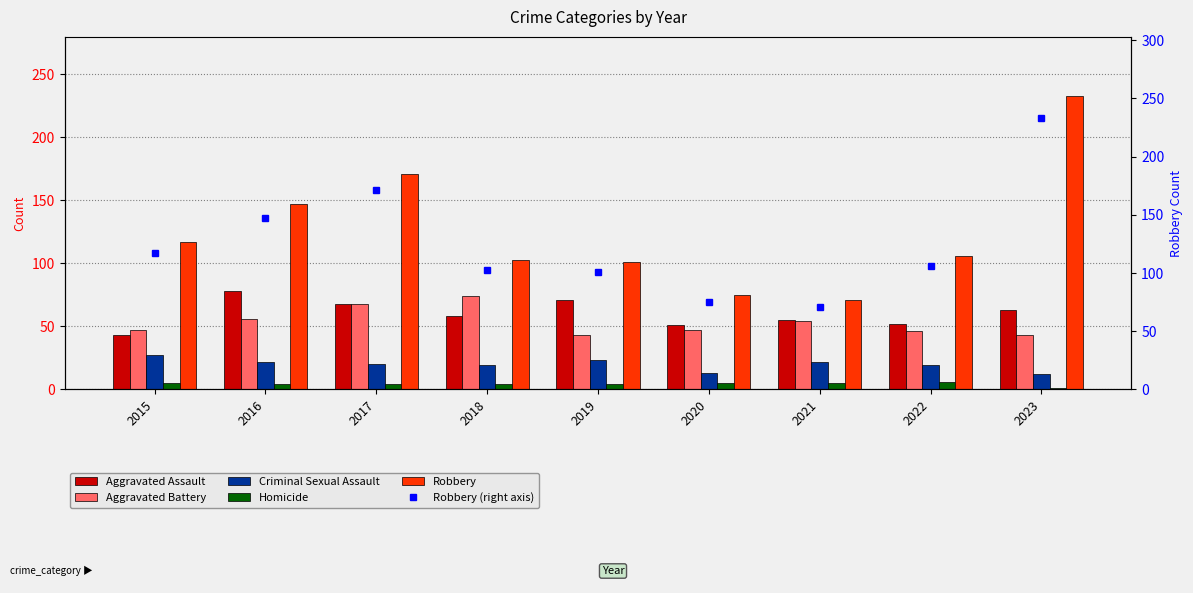

Reading right to left, transcribe all the data shown in this chart.

Aggravated Assault: 2023=63	2022=52	2021=55	2020=51	2019=71	2018=58	2017=68	2016=78	2015=43
Aggravated Battery: 2023=43	2022=46	2021=54	2020=47	2019=43	2018=74	2017=68	2016=56	2015=47
Criminal Sexual Assault: 2023=12	2022=19	2021=22	2020=13	2019=23	2018=19	2017=20	2016=22	2015=27
Homicide: 2023=1	2022=6	2021=5	2020=5	2019=4	2018=4	2017=4	2016=4	2015=5
Robbery: 2023=233	2022=106	2021=71	2020=75	2019=101	2018=103	2017=171	2016=147	2015=117
Robbery (right axis): 2023=233	2022=106	2021=71	2020=75	2019=101	2018=103	2017=171	2016=147	2015=117